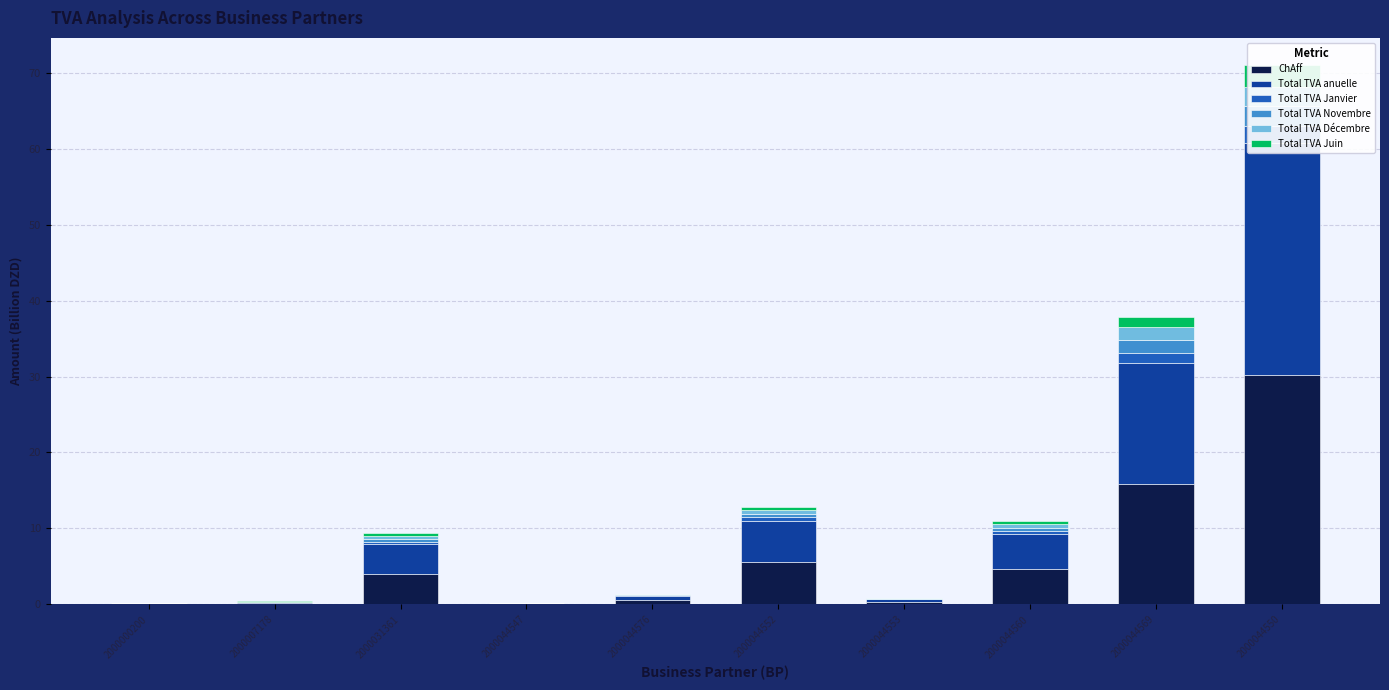

What is the total value across all series at 2000044576?

1.4